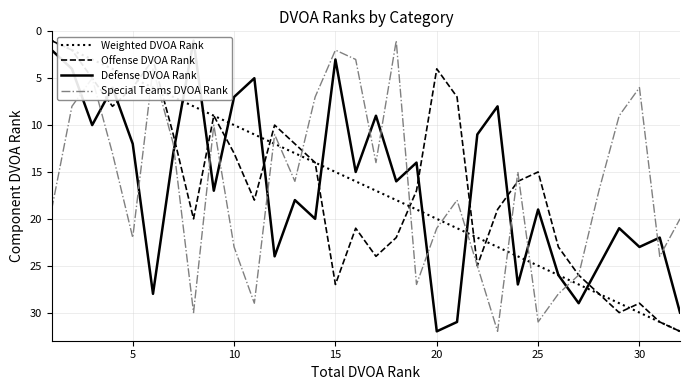

After their last crossing, which series has the higher values: Weighted DVOA Rank or Special Teams DVOA Rank?

Weighted DVOA Rank